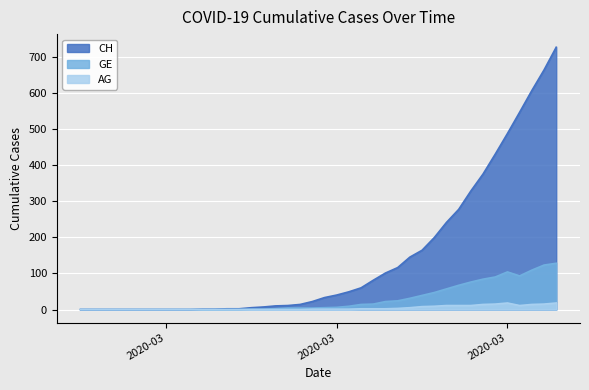

The CH series shows -245 at 2020-02-27. True or false?

False